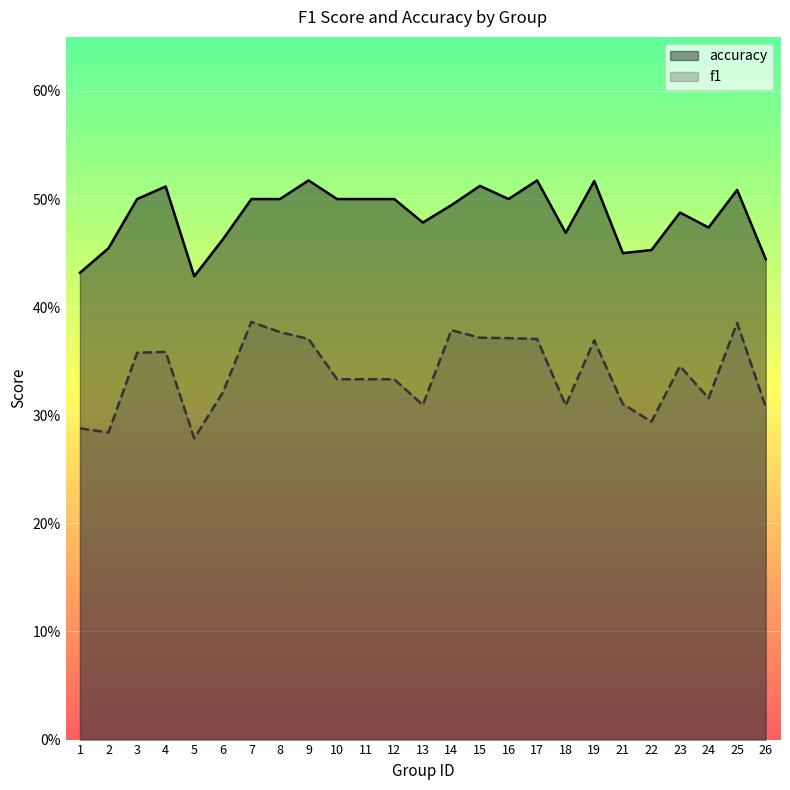

Where is accuracy nearest to the value 0?

5